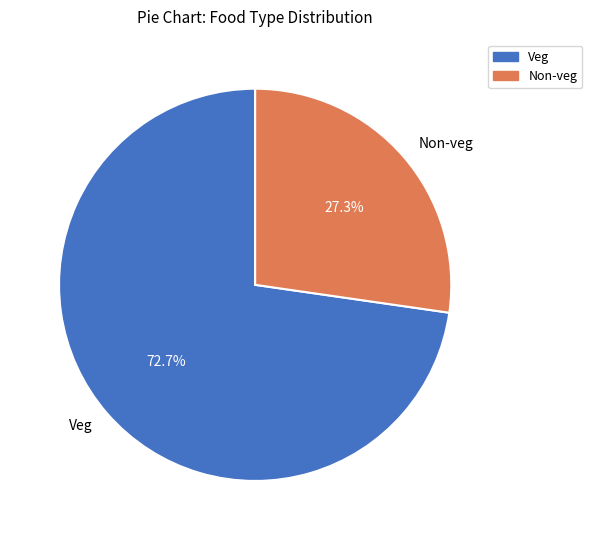

To the nearest percent, what is the difference between the largest and smallest slice percentages?

45%